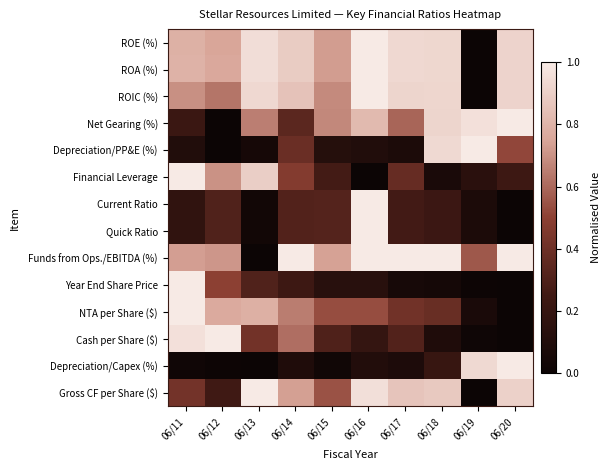

Which has a higher value, 06/18 or 06/15?

06/18